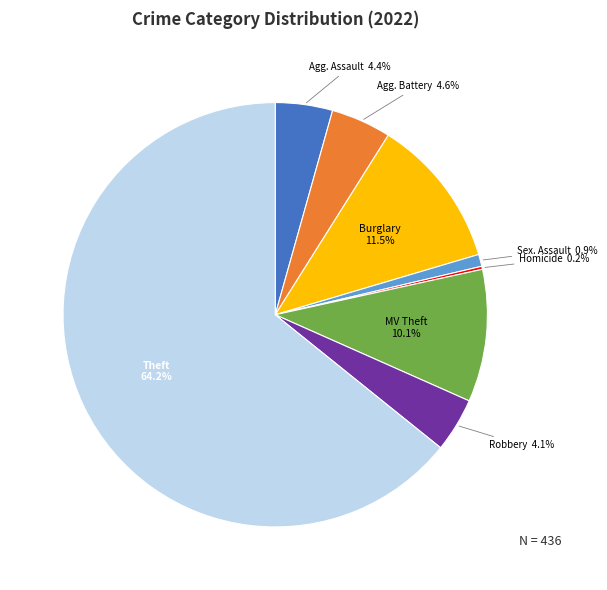

To the nearest percent, what is the difference between the largest and smallest slice percentages?

64%